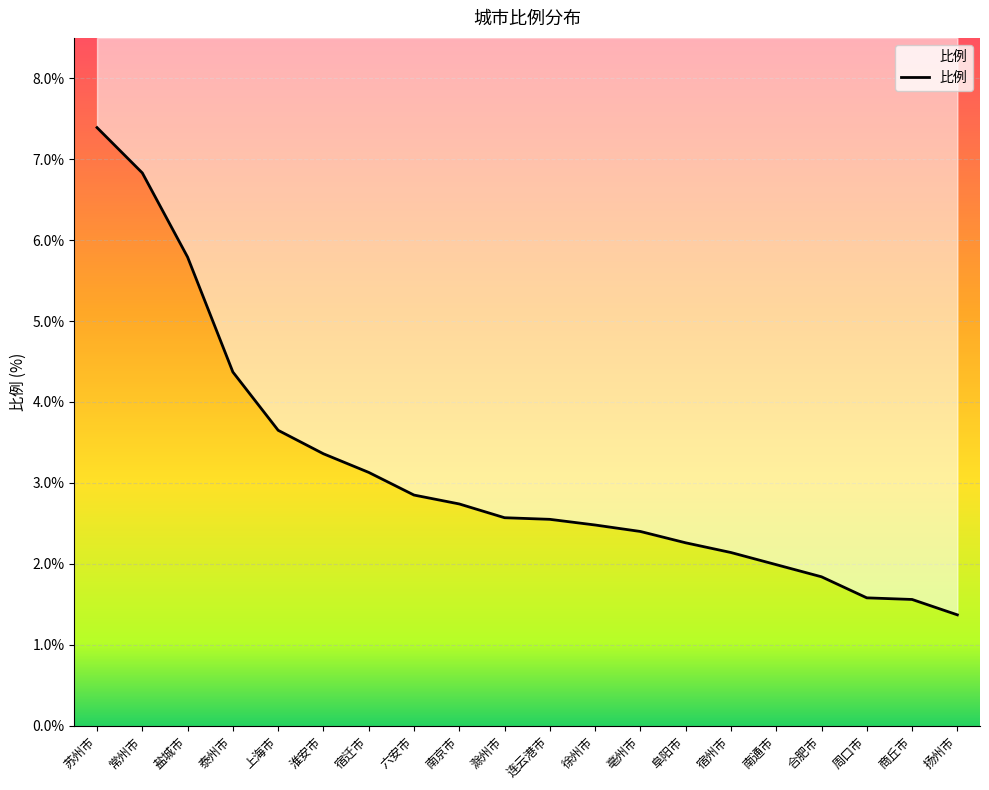

The chart shows a value of 4.3 at 亳州市. True or false?

False